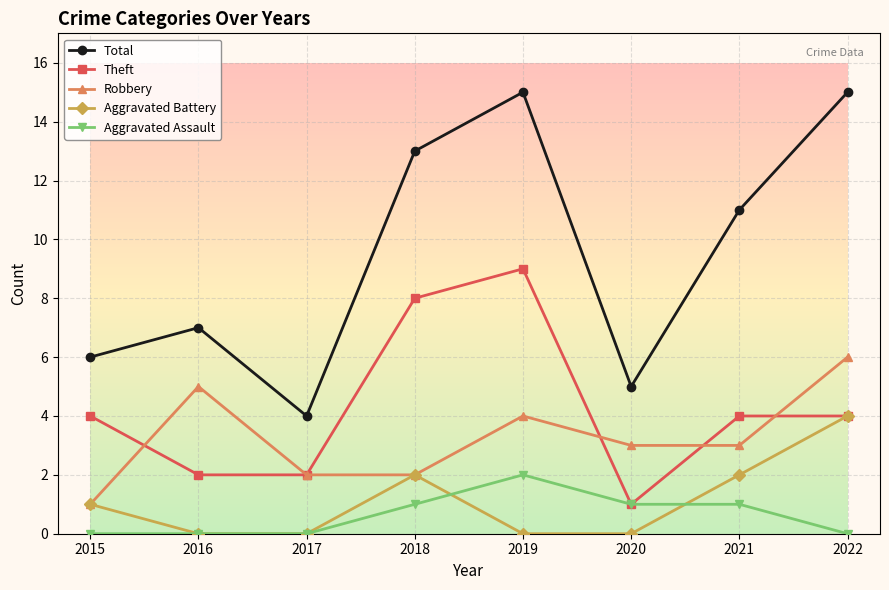

Between 2015 and 2018, which series saw the biggest shift?

Total